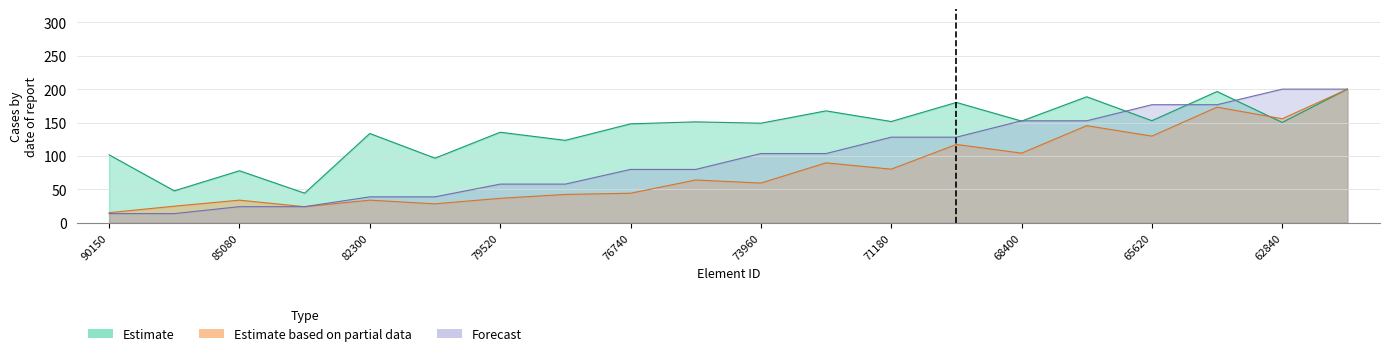

At 76740, list the series in order from largest to smallest.

W1 (RSA), Axial-RSA, M3-RSA